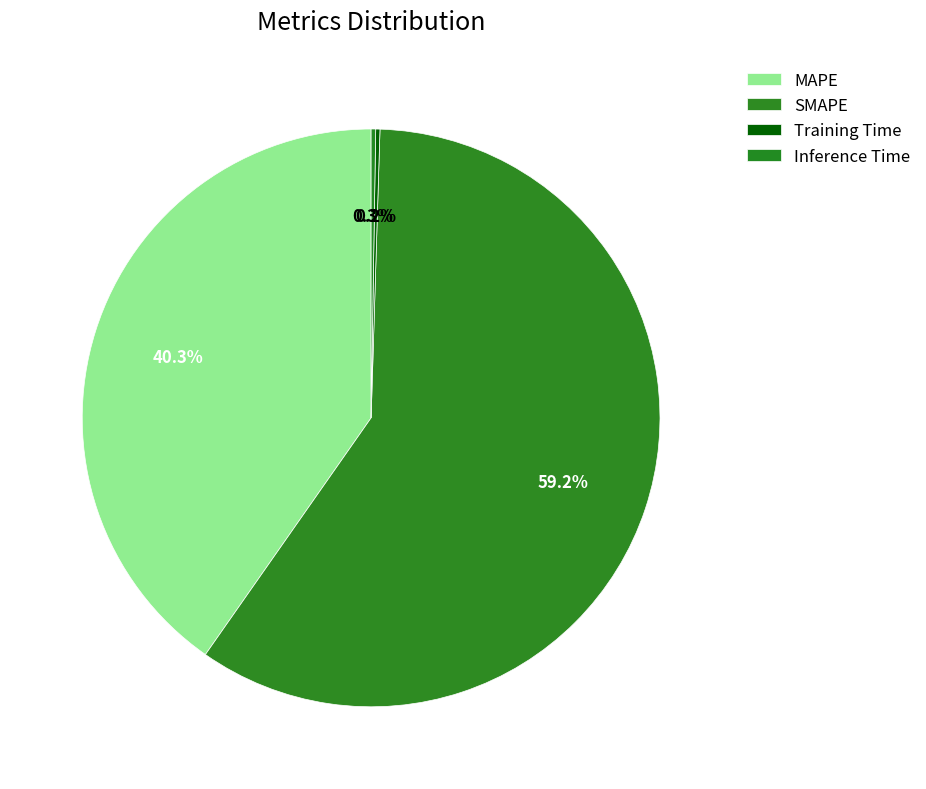

The Training Time slice represents 1% of the pie. True or false?

False